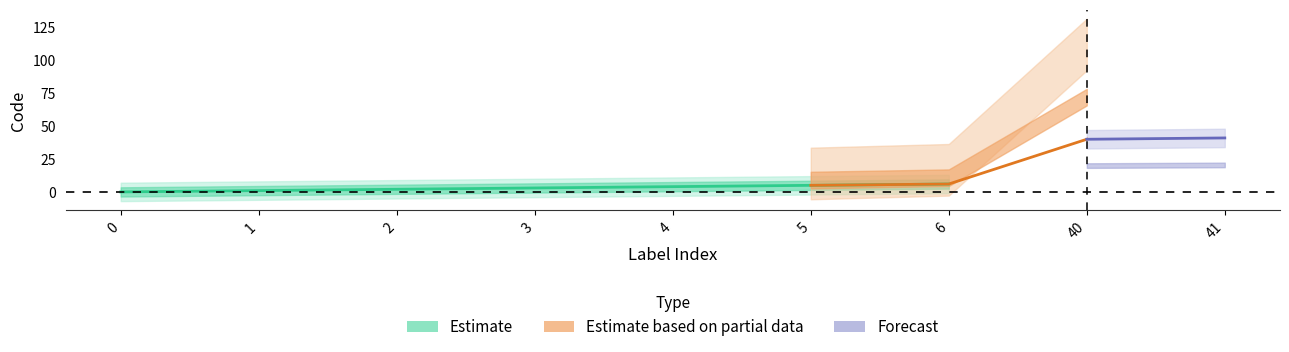

Which label corresponds to the largest value in the chart?

41